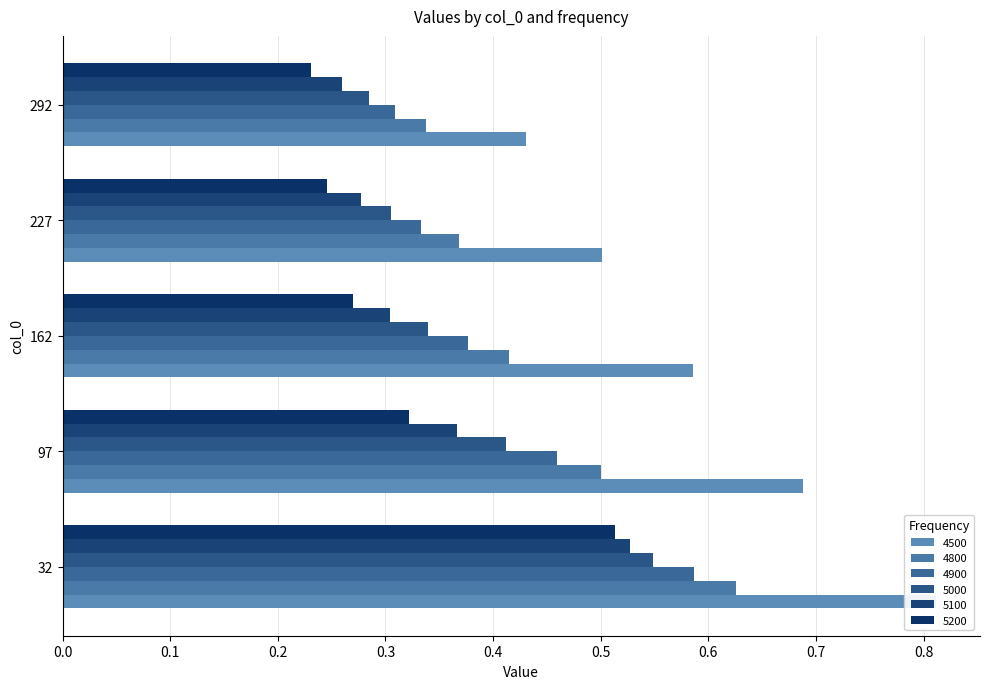

Is the value of 4800 at 292 greater than the value of 5100 at 97?

No